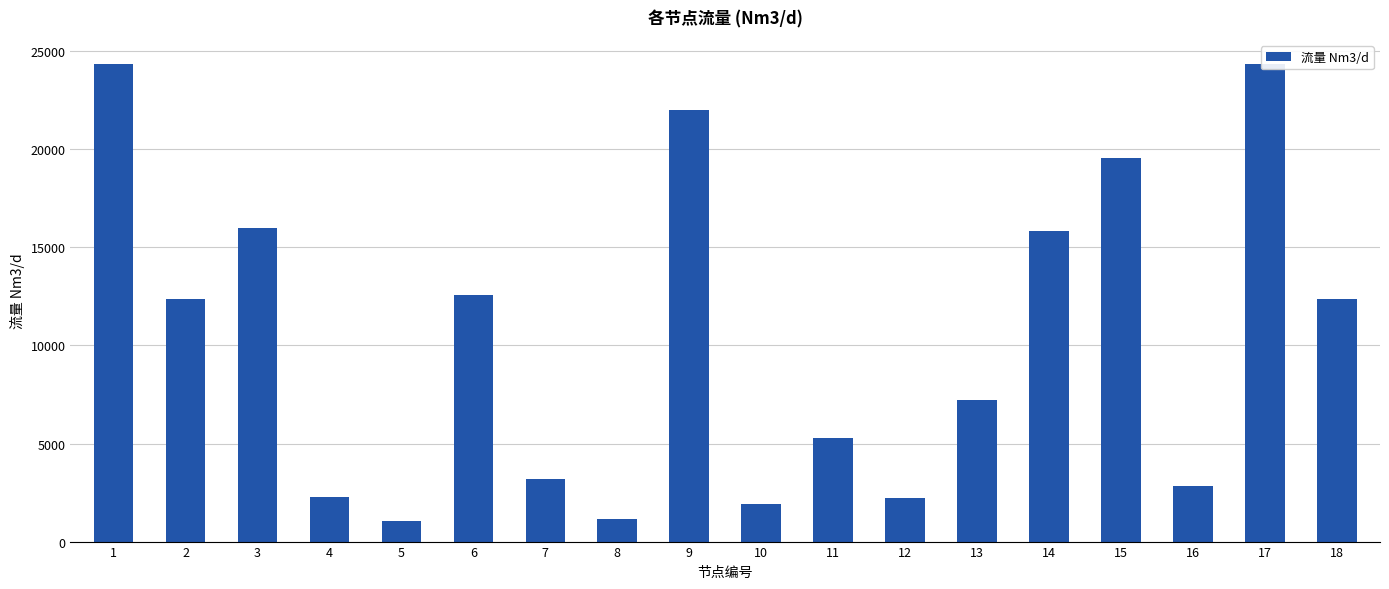

Reading left to right, what are all the values shown in this chart?

1=24332.0	2=12345.0	3=15963.0	4=2275.8	5=1053.7	6=12555.0	7=3200.0	8=1138.4	9=22028.0	10=1916.5	11=5305.1	12=2212.0	13=7227.4	14=15822.0	15=19535.0	16=2832.3	17=24364.0	18=12354.0